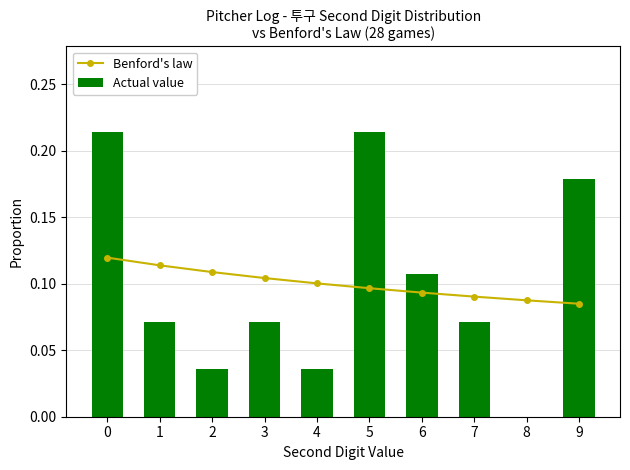

What is the approximate value of Benford's law at 8?

0.1